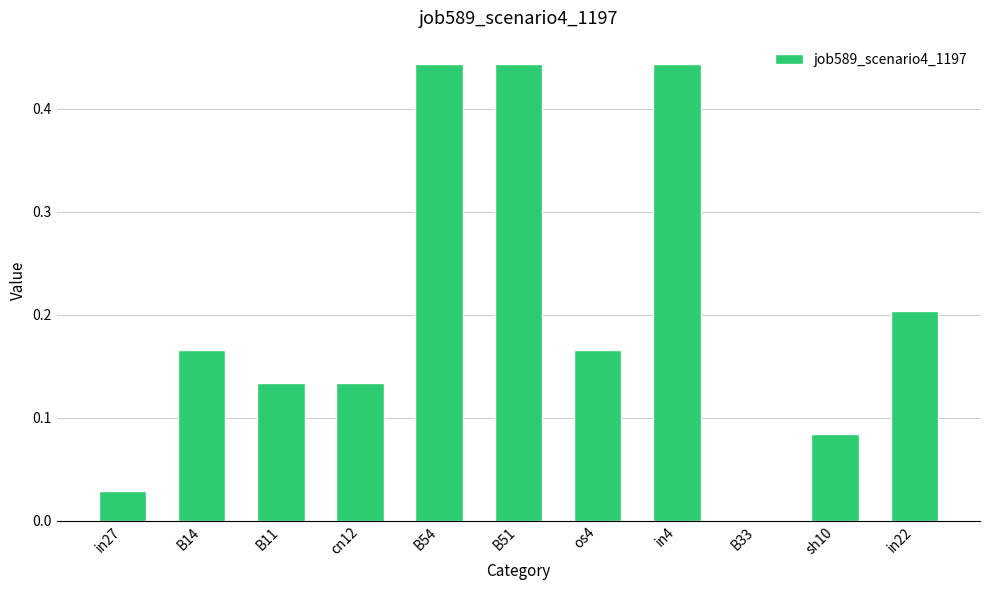

Which has a higher value, in27 or sh10?

sh10